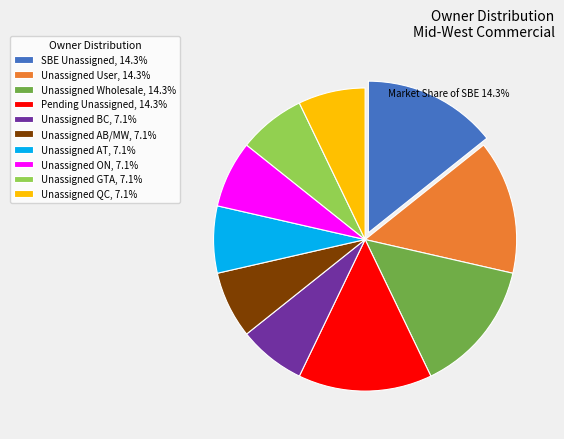

Does Unassigned Wholesale account for over 50% of the chart?

No